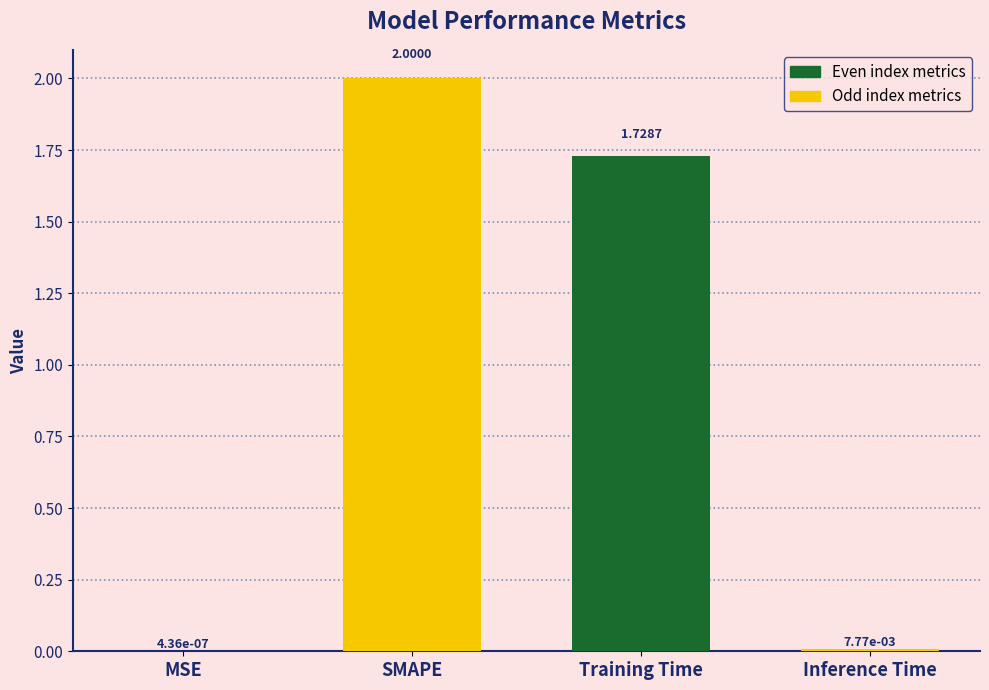

At which category does the chart reach its peak across all series?

SMAPE